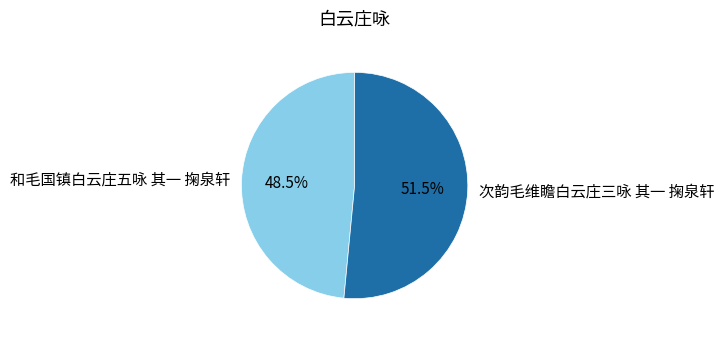

To the nearest percent, what is the difference between the largest and smallest slice percentages?

3%